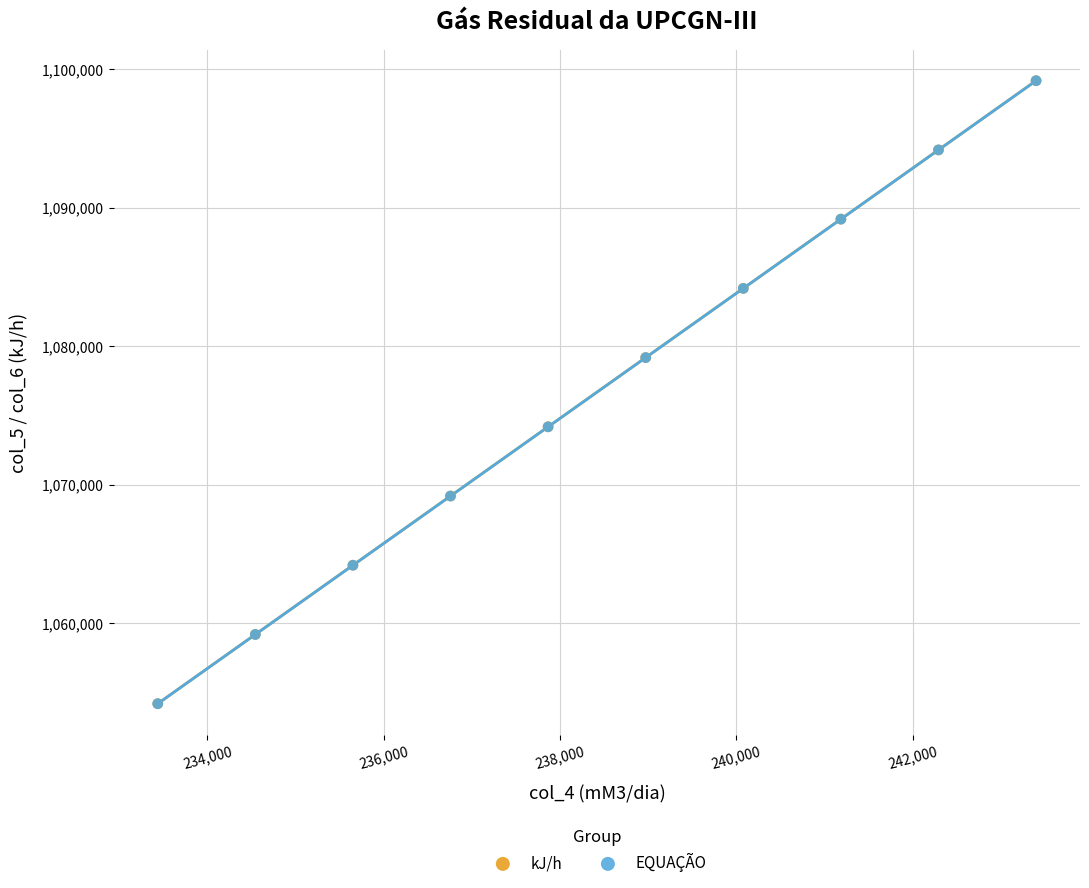

What are all the series names shown in the legend?

kJ/h, EQUAÇÃO